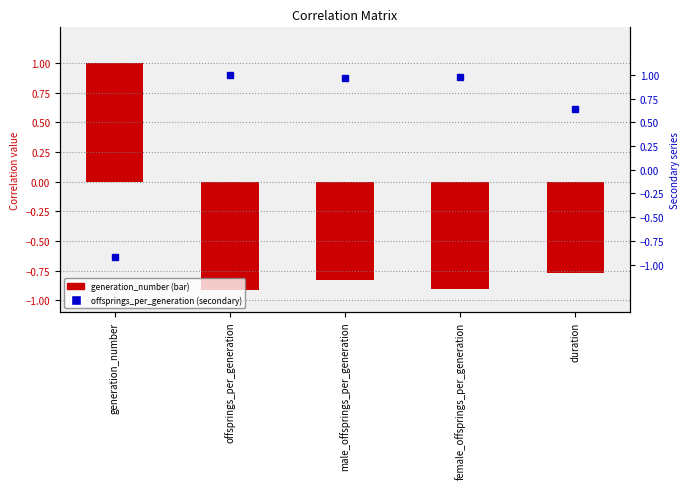

What is the minimum value shown in the chart?

-0.9